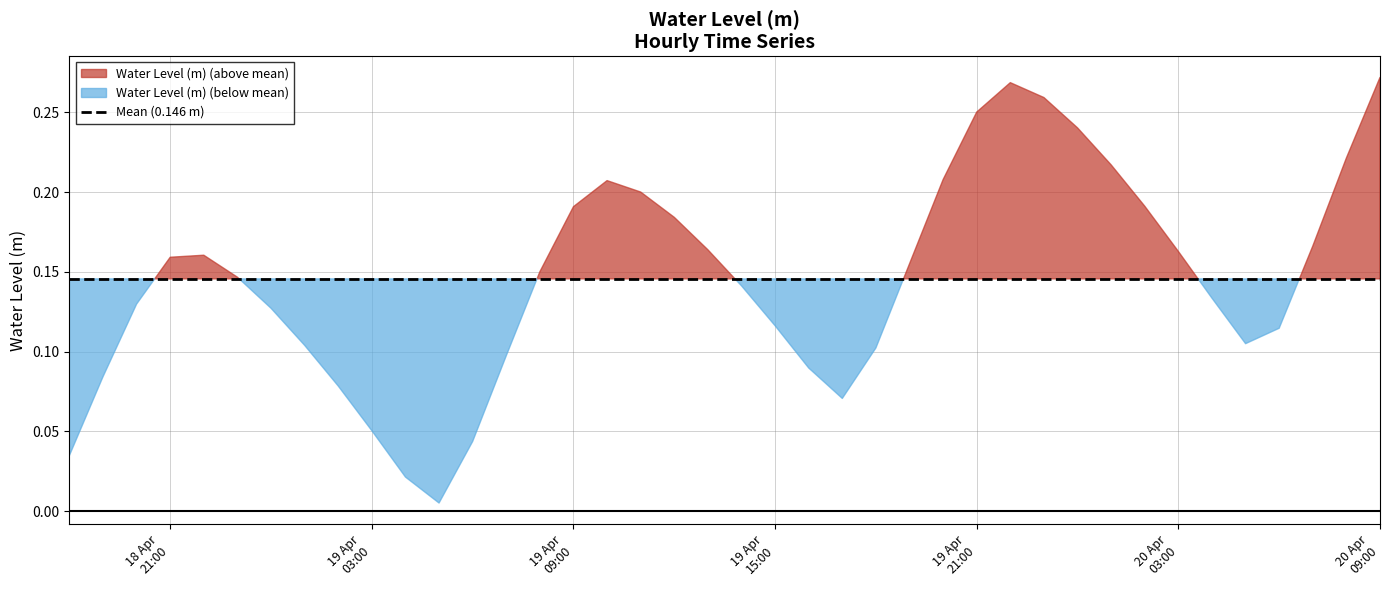

List the labels in order of value, largest first.

2023-04-20 09:00:00, 2023-04-19 22:00:00, 2023-04-19 23:00:00, 2023-04-19 21:00:00, 2023-04-20 00:00:00, 2023-04-20 08:00:00, 2023-04-20 01:00:00, 2023-04-19 20:00:00, 2023-04-19 10:00:00, 2023-04-19 11:00:00, 2023-04-20 02:00:00, 2023-04-19 09:00:00, 2023-04-19 12:00:00, 2023-04-20 07:00:00, 2023-04-19 13:00:00, 2023-04-20 03:00:00, 2023-04-18 22:00:00, 2023-04-18 21:00:00, 2023-04-19 19:00:00, 2023-04-19 08:00:00, 2023-04-18 23:00:00, 2023-04-19 14:00:00, 2023-04-20 04:00:00, 2023-04-18 20:00:00, 2023-04-19 00:00:00, 2023-04-19 15:00:00, 2023-04-20 06:00:00, 2023-04-20 05:00:00, 2023-04-19 01:00:00, 2023-04-19 18:00:00, 2023-04-19 07:00:00, 2023-04-19 16:00:00, 2023-04-18 19:00:00, 2023-04-19 02:00:00, 2023-04-19 17:00:00, 2023-04-19 03:00:00, 2023-04-19 06:00:00, 2023-04-18 18:00:00, 2023-04-19 04:00:00, 2023-04-19 05:00:00